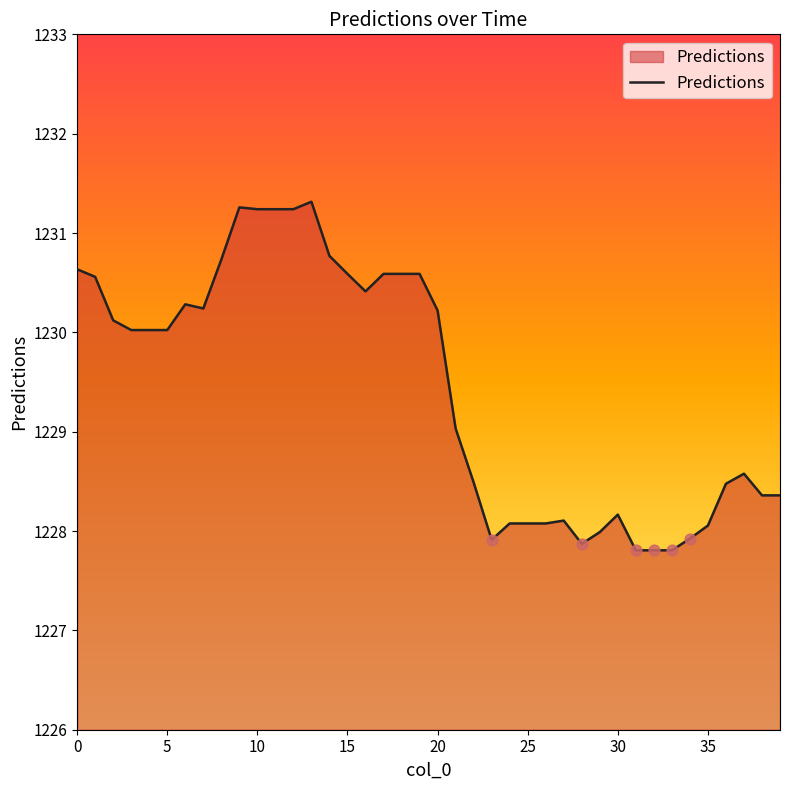

What is the difference between the maximum and minimum values?

3.5